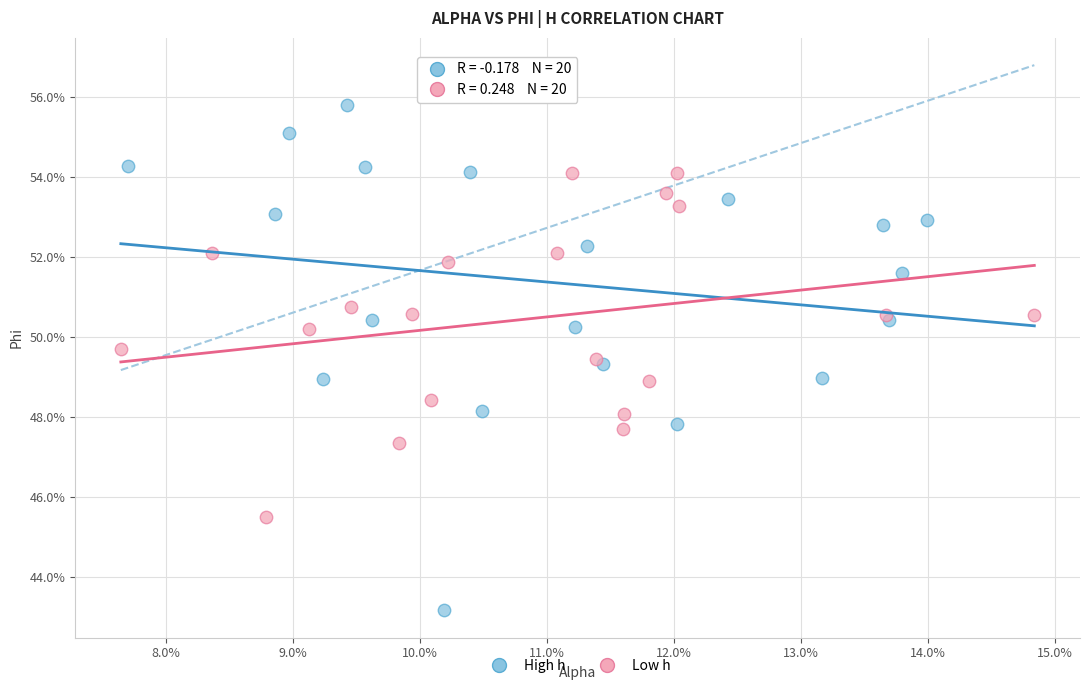

What are all the series names shown in the legend?

High h, Low h